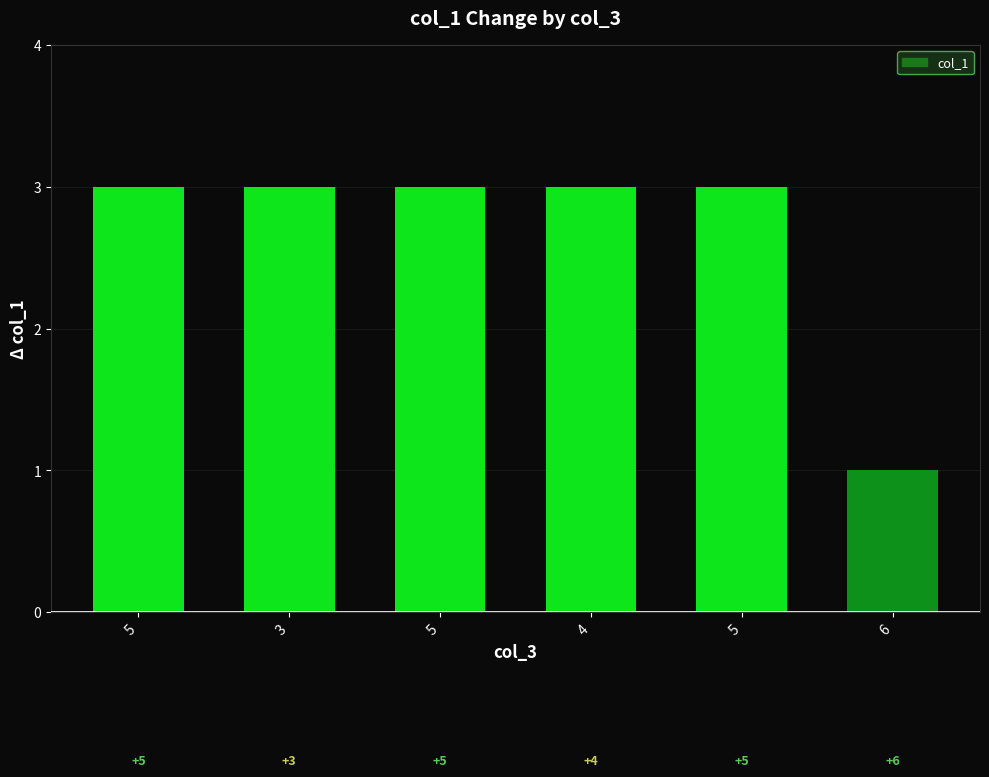

Which label corresponds to the largest value in the chart?

5